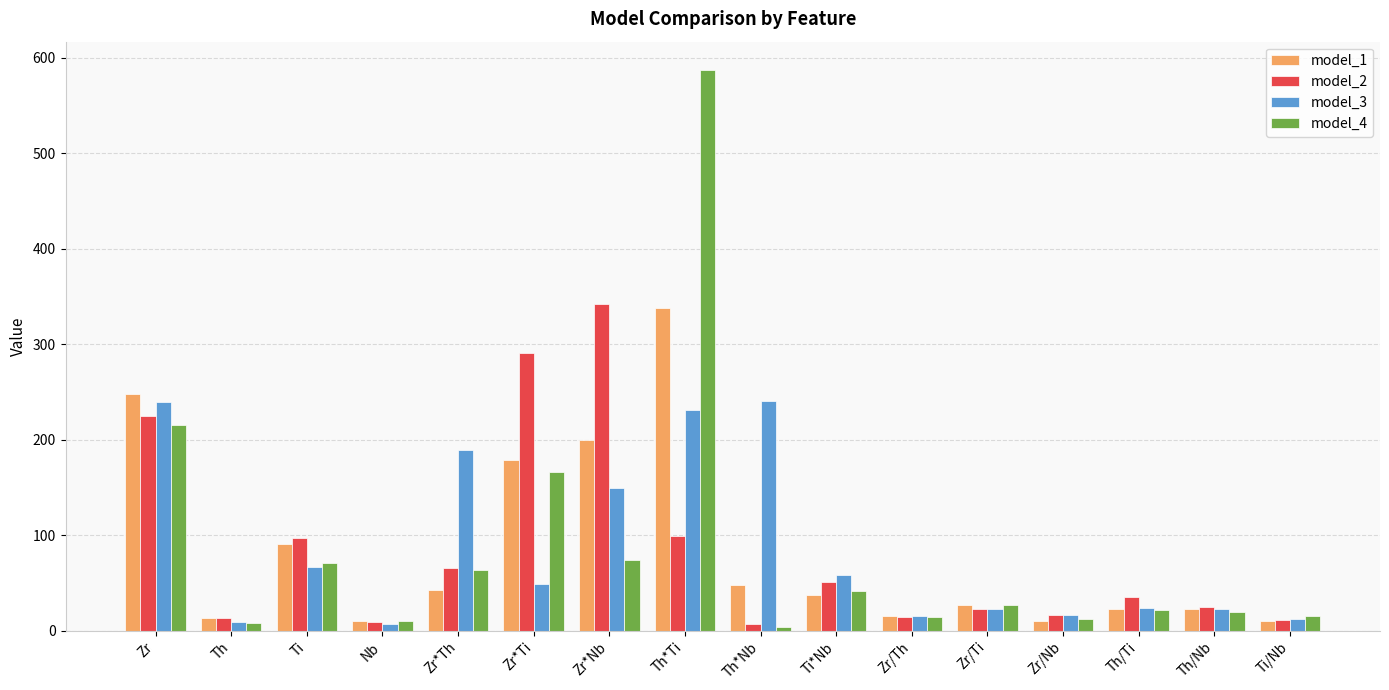

What is the difference between the maximum and minimum values in the model_3 series?

233.5